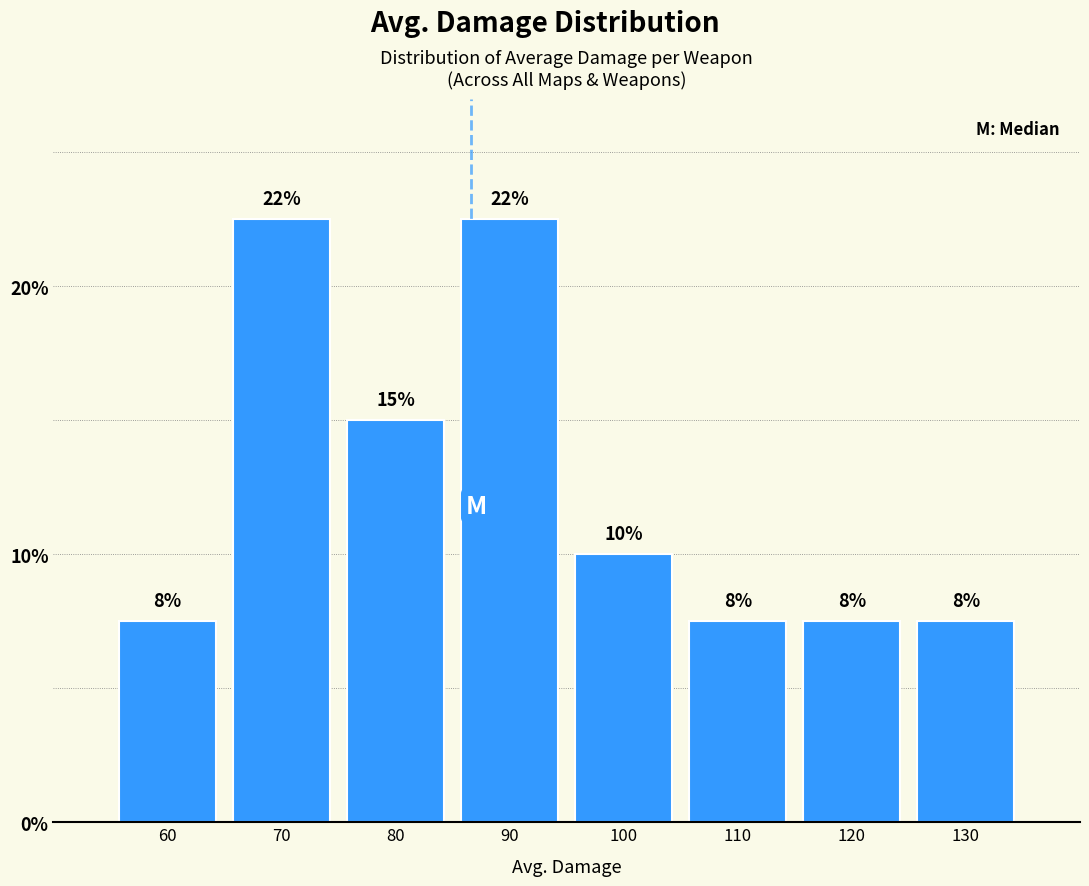

How many bars are there in total?

8